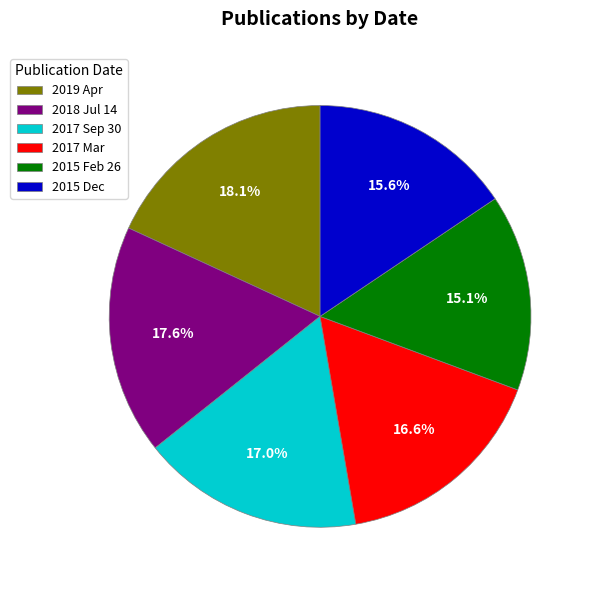

Does 2018 Jul 14 account for over 50% of the chart?

No